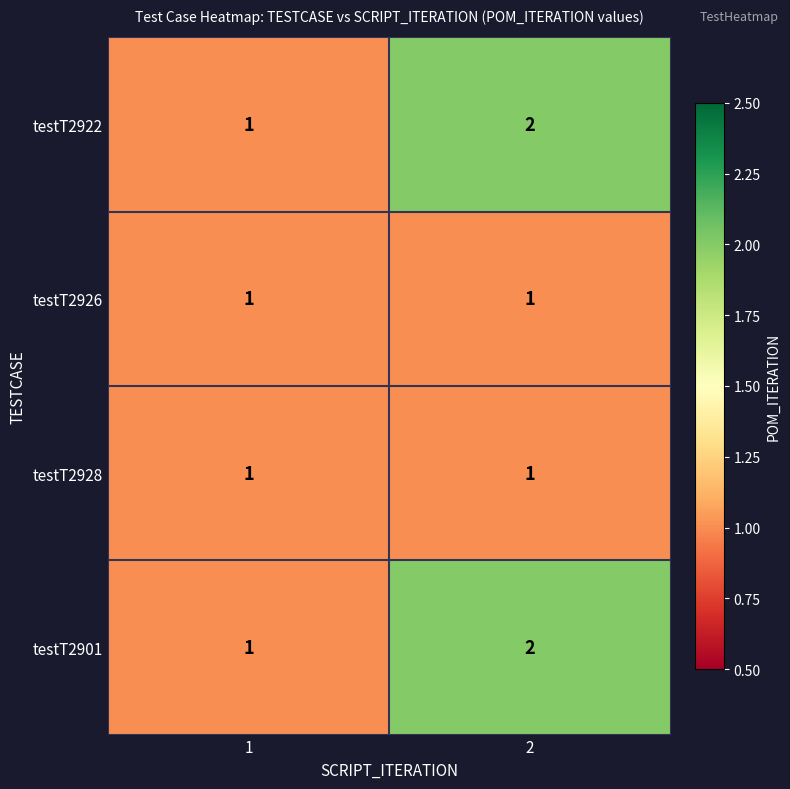

What is the total value across all series at 1?

4